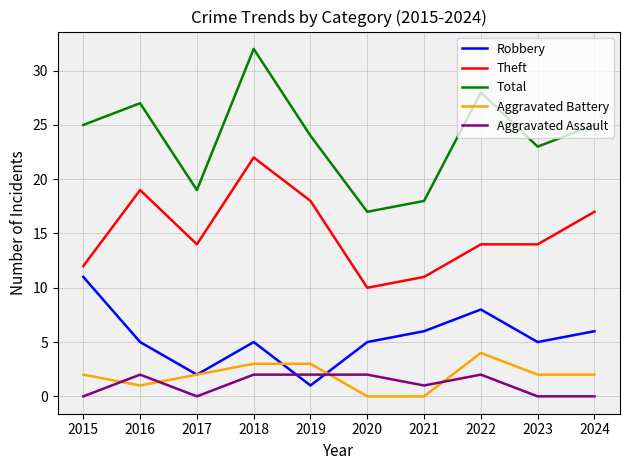

Is the value of Aggravated Battery at 2016 greater than the value of Theft at 2020?

No